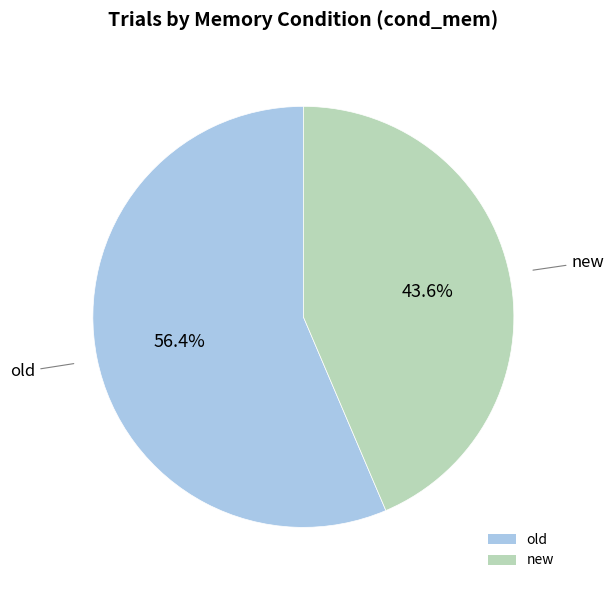

Does old account for over 50% of the chart?

Yes